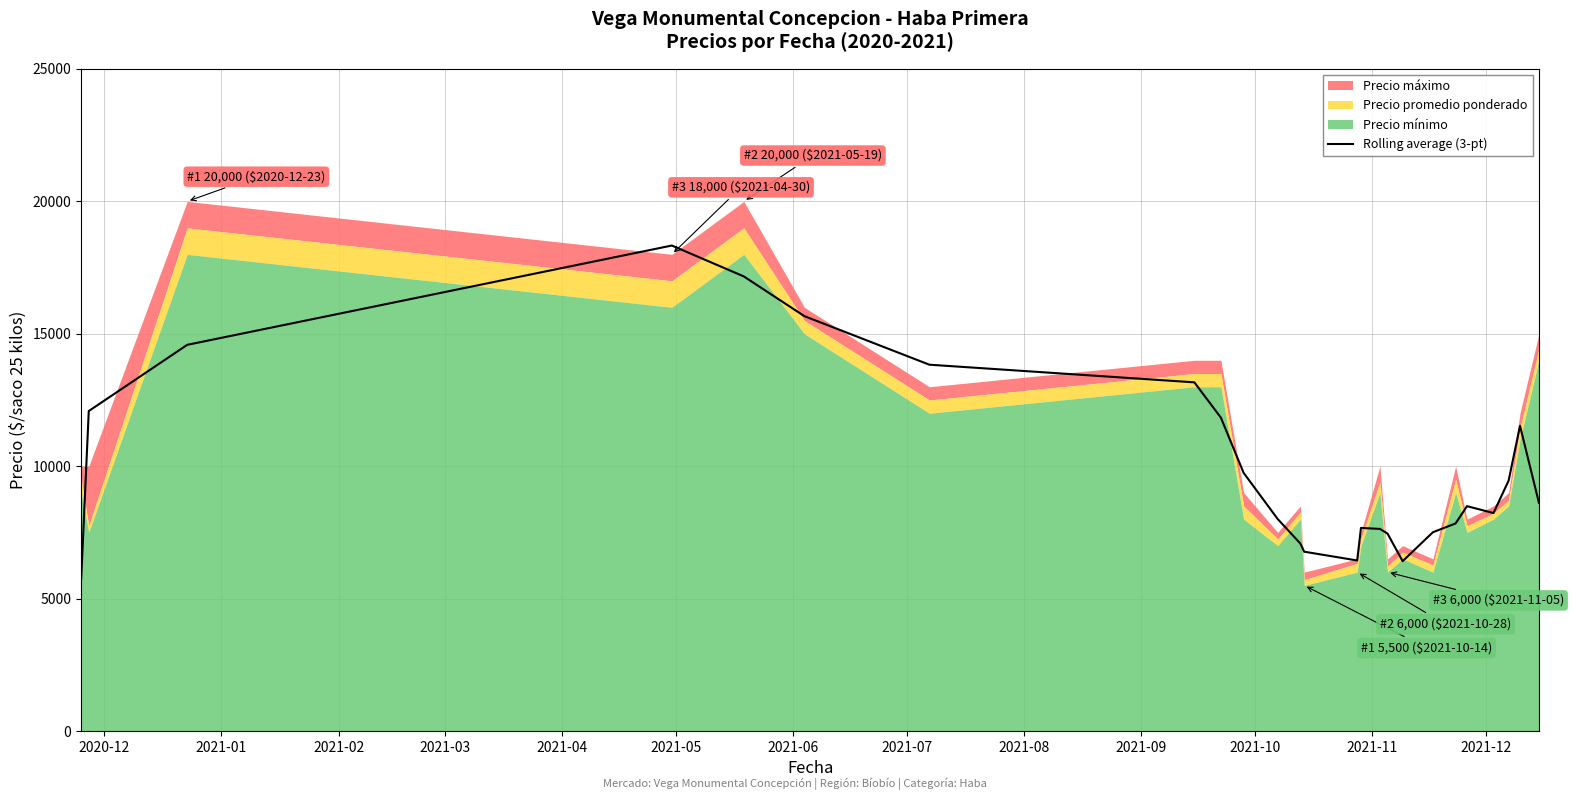

What is the minimum value for Rolling average (3-pt)?

5750.0